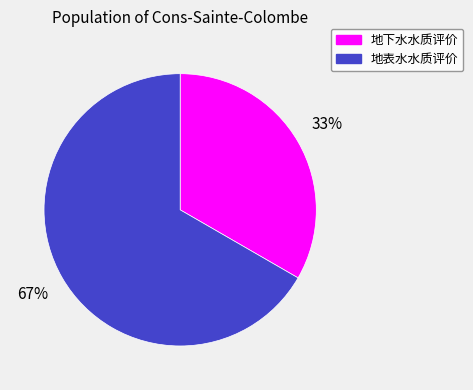

True or false: 地下水水质评价 accounts for 33% of the total.

True